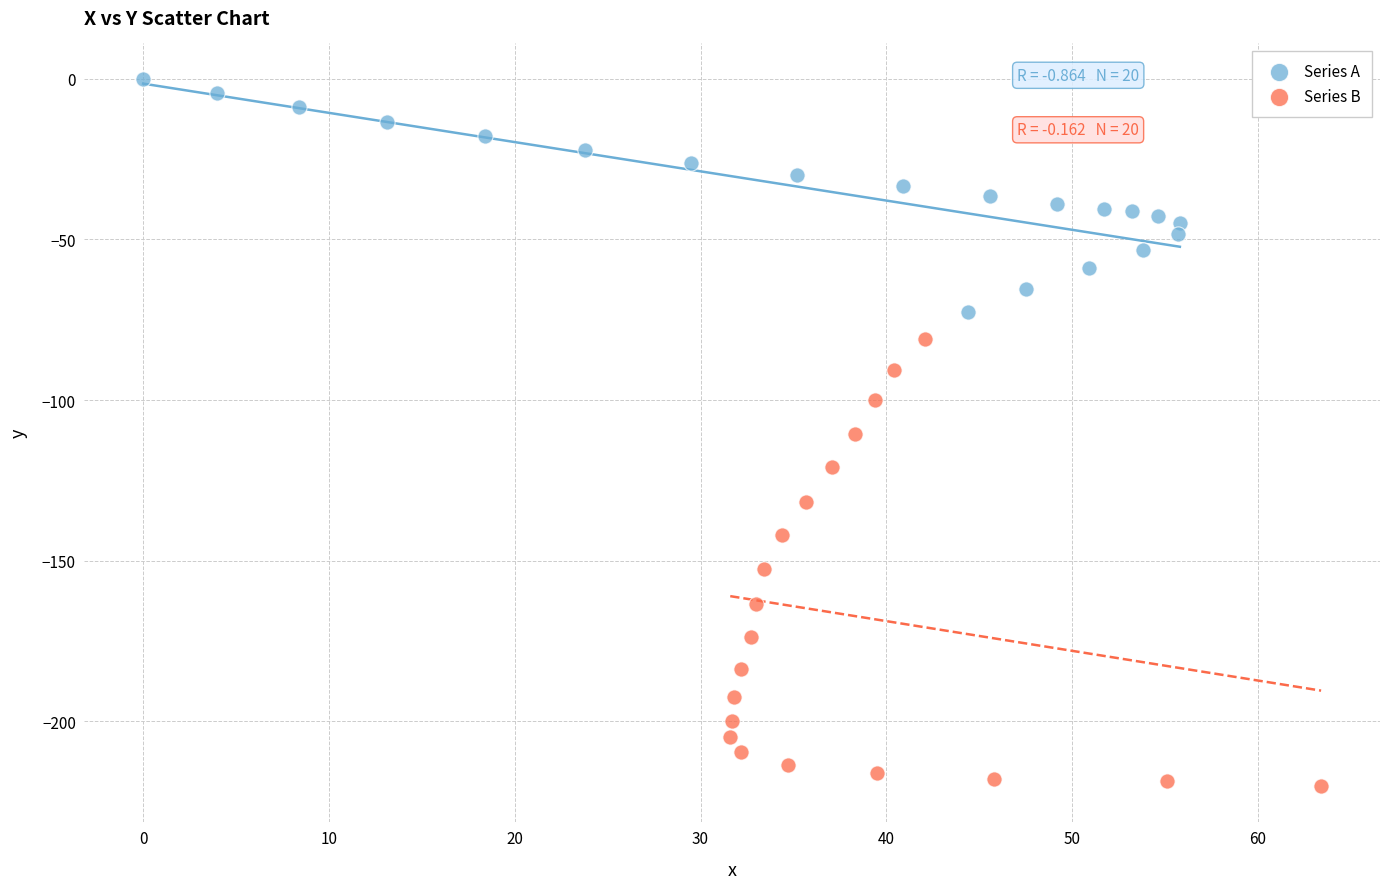

What are all the series names shown in the legend?

Series A, Series B